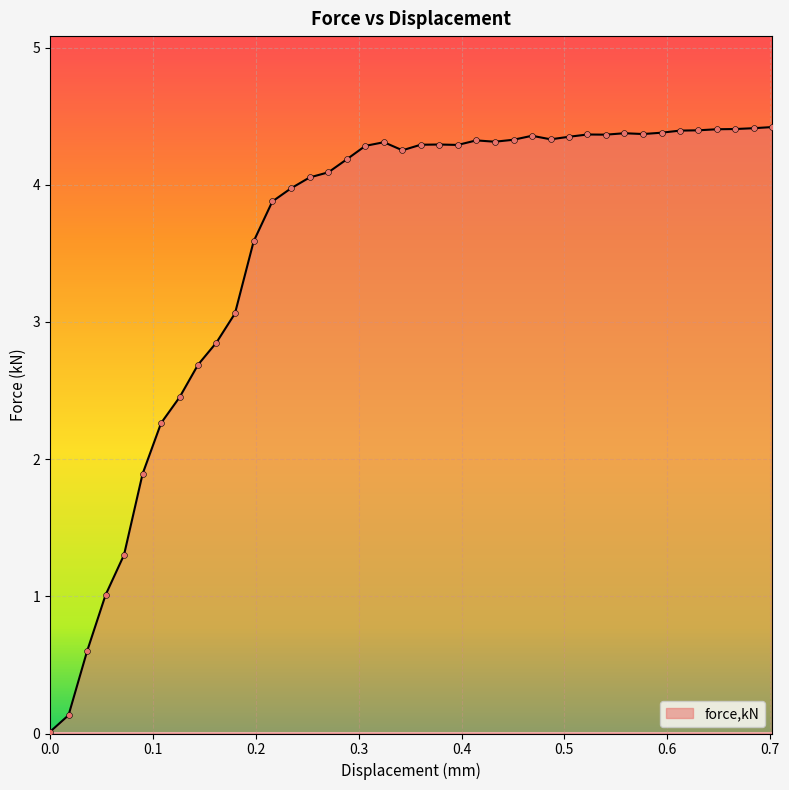

What is the difference between the maximum and minimum values?

4.4